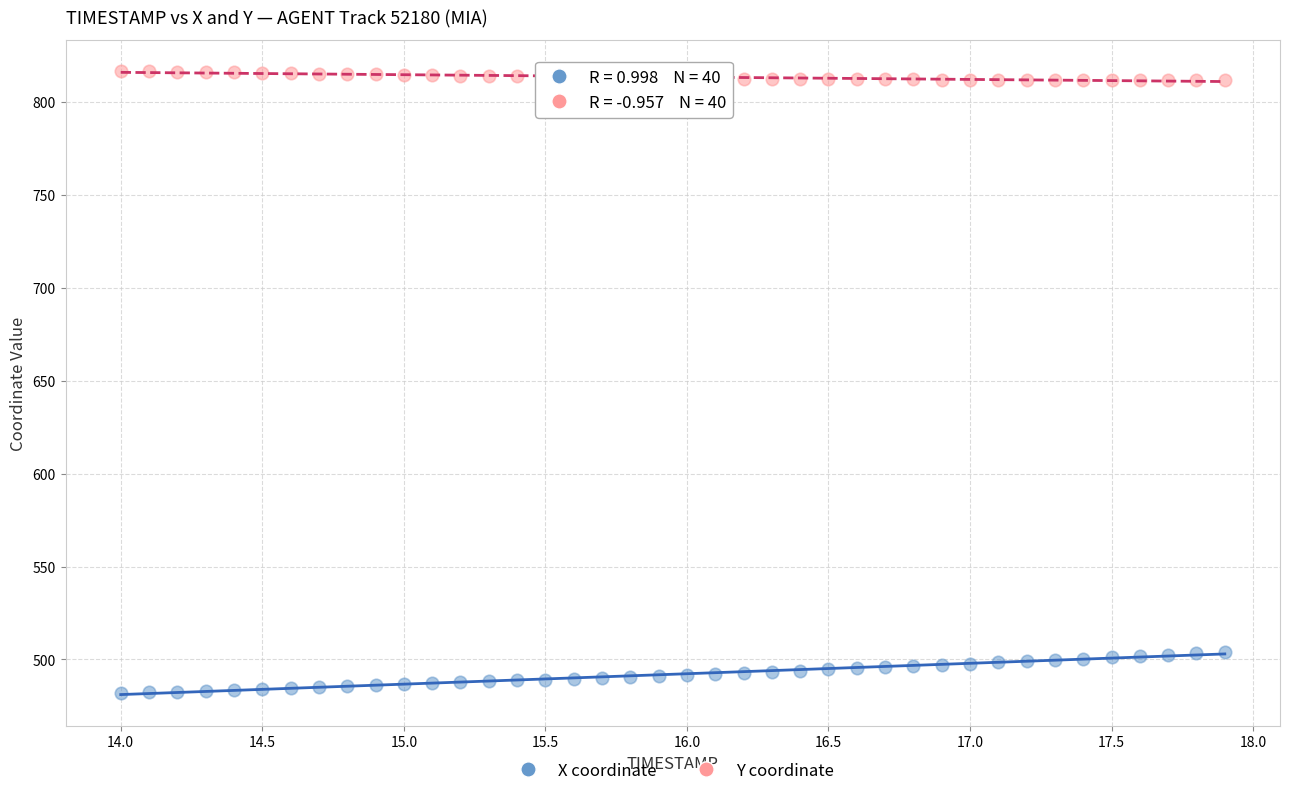

Which series reaches the minimum Y coordinate?

X coordinate